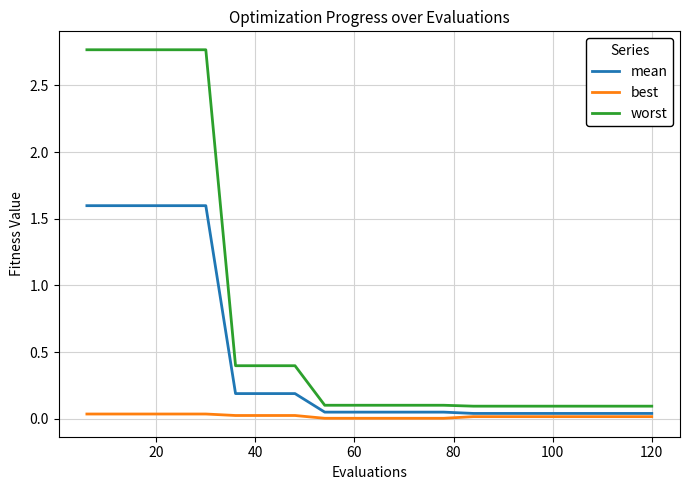

Which series has the largest total across all categories?

worst